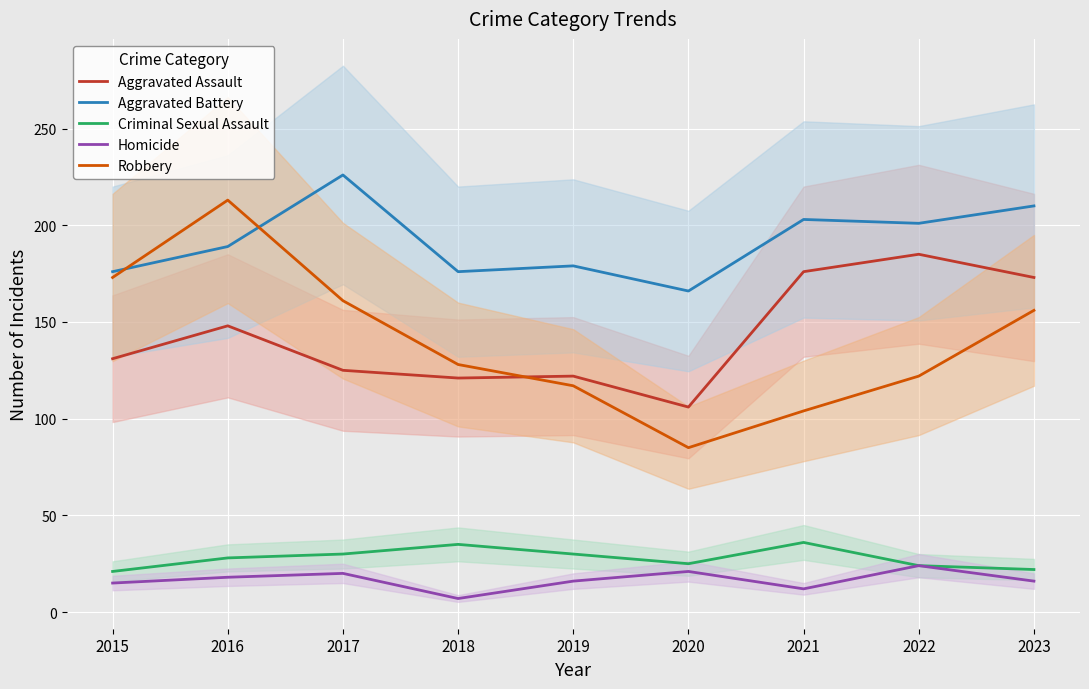

Which series changed the most between 2016 and 2019?

Robbery